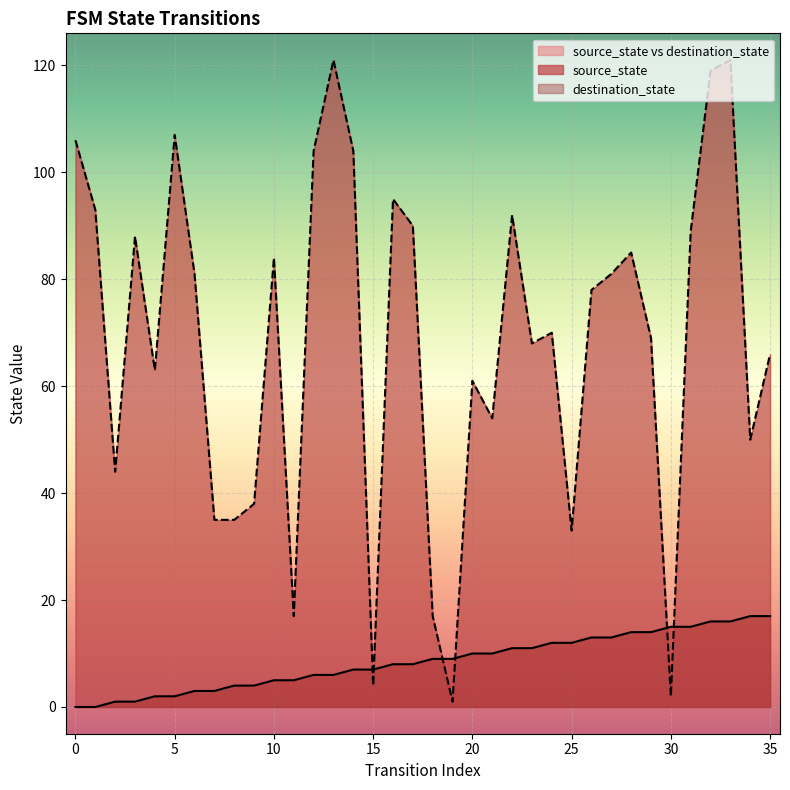

What is the difference between the maximum and minimum values in the destination_state series?

120